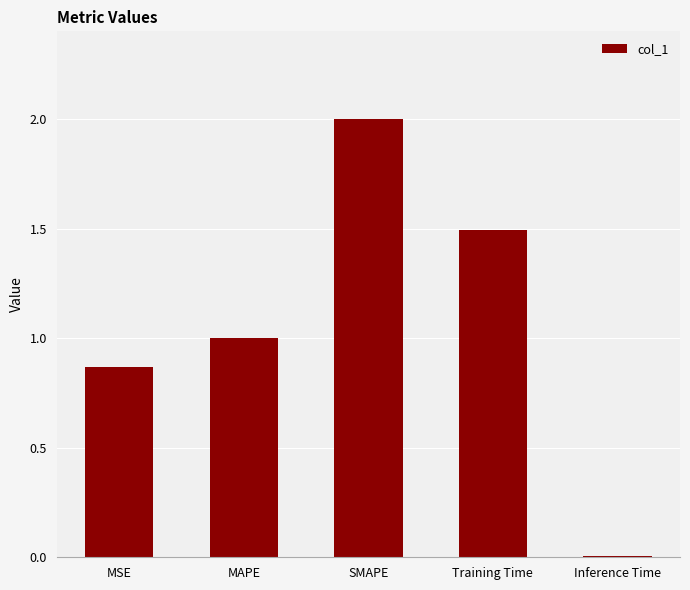

Rank the categories by value from highest to lowest.

SMAPE, Training Time, MAPE, MSE, Inference Time